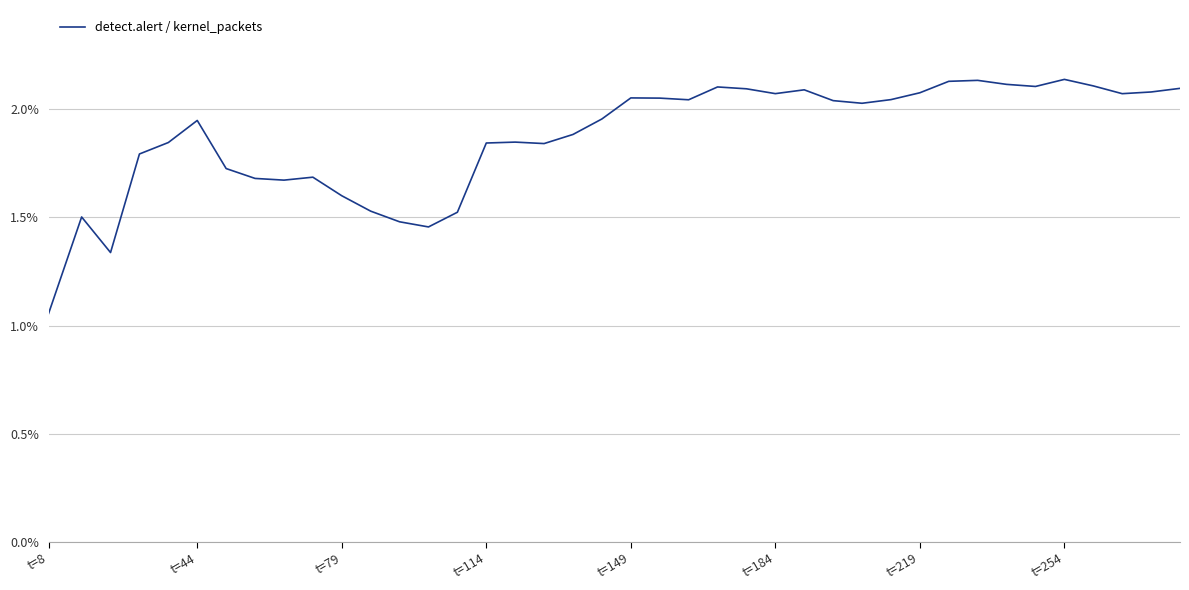

Is this an area chart (filled region under the line)?

No